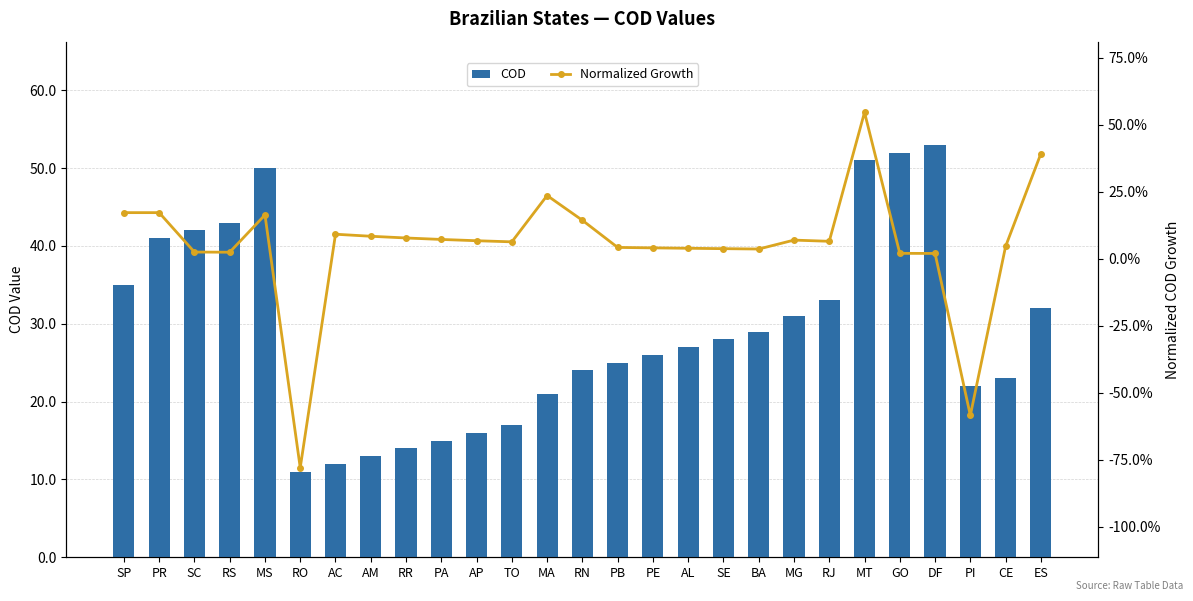

At which label does Normalized Growth reach its peak?

MT